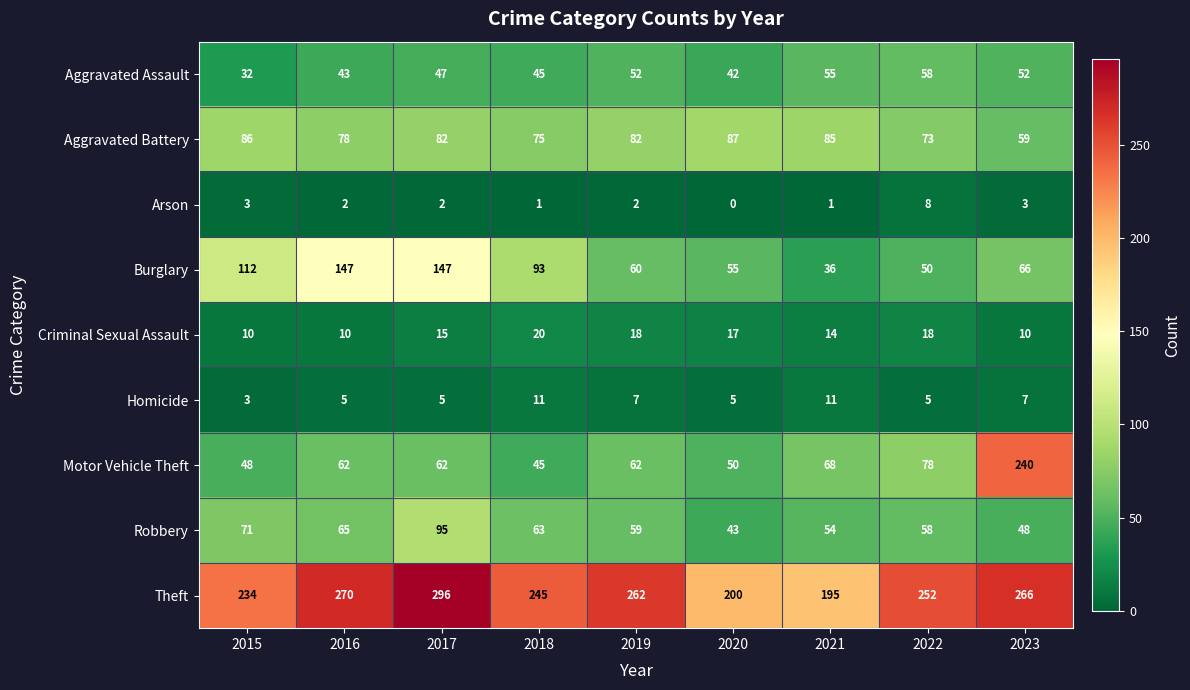

What is the average value of the Aggravated Battery series?

79